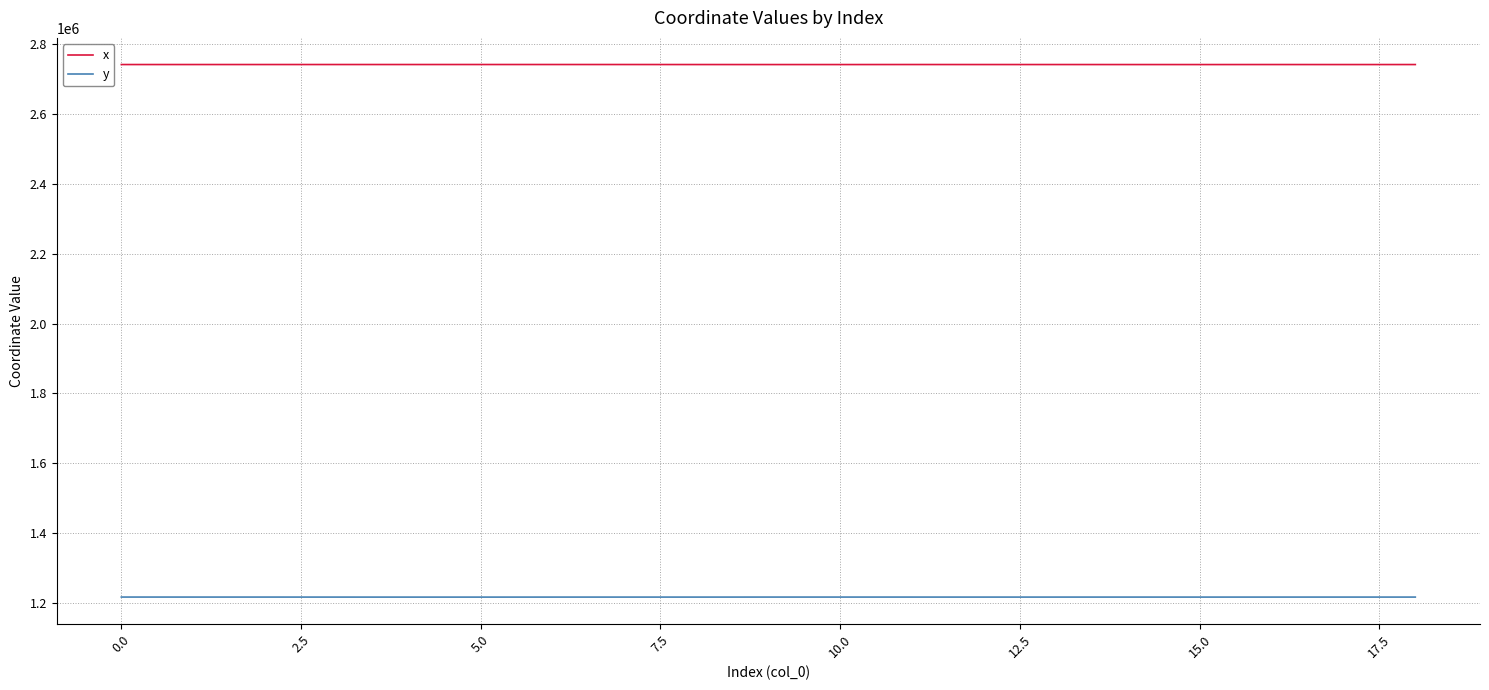

What is the minimum value shown in the chart?

1216984.9